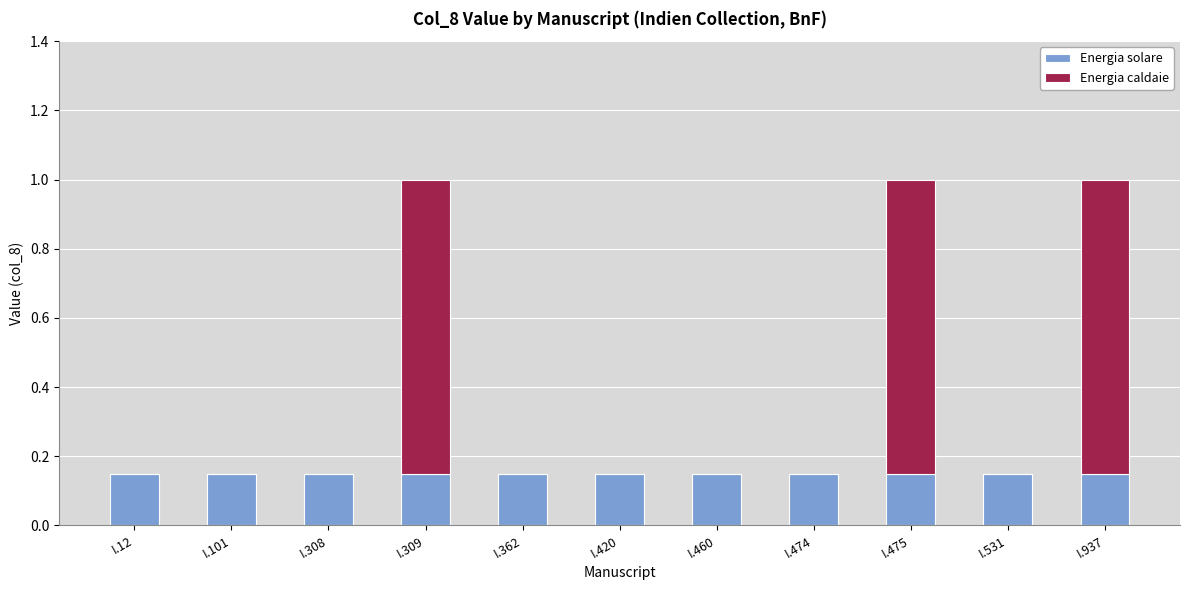

What is the sum of the Energia solare values at I.475 and I.474?

0.3